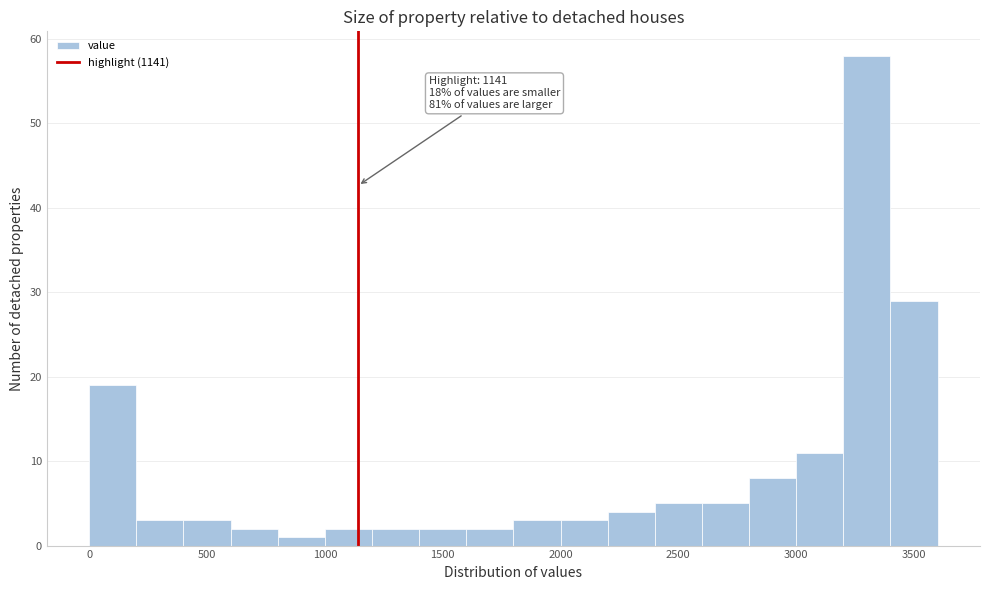

Over which range of the x-axis is the bar tallest?

3200 to 3400